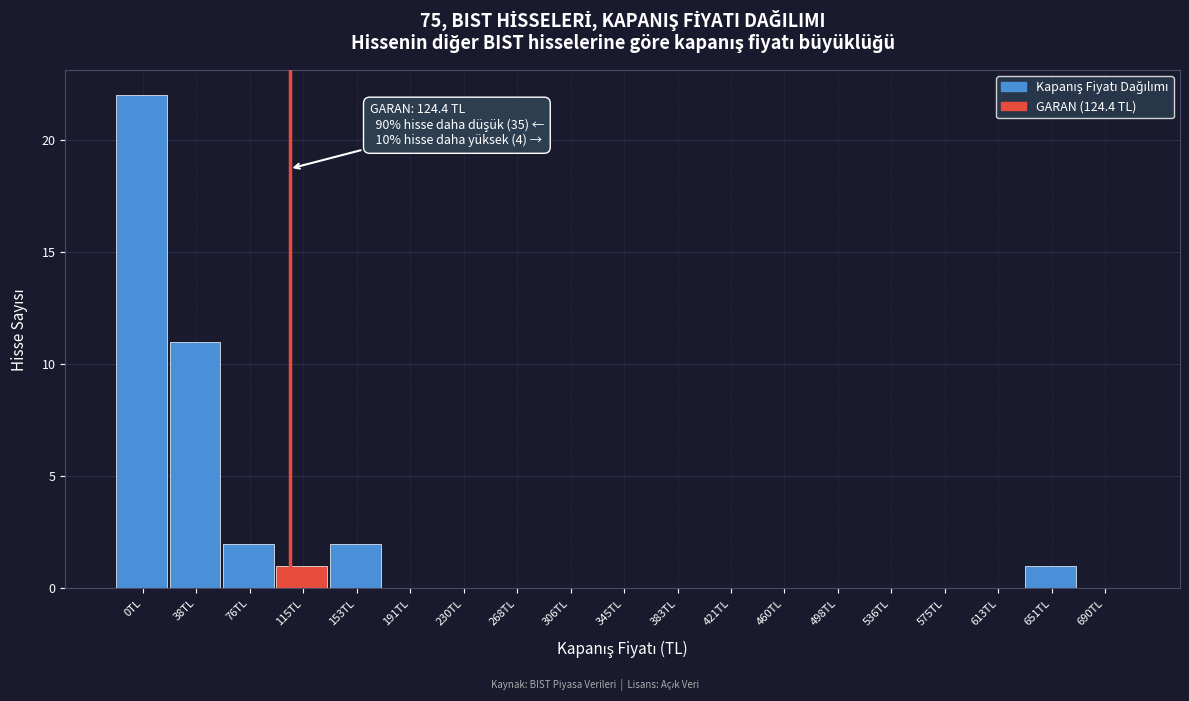

Reading right to left, extract all data points from this chart.

690TL=0	651TL=1	613TL=0	575TL=0	536TL=0	498TL=0	460TL=0	421TL=0	383TL=0	345TL=0	306TL=0	268TL=0	230TL=0	191TL=0	153TL=2	115TL=1	76TL=2	38TL=11	0TL=22